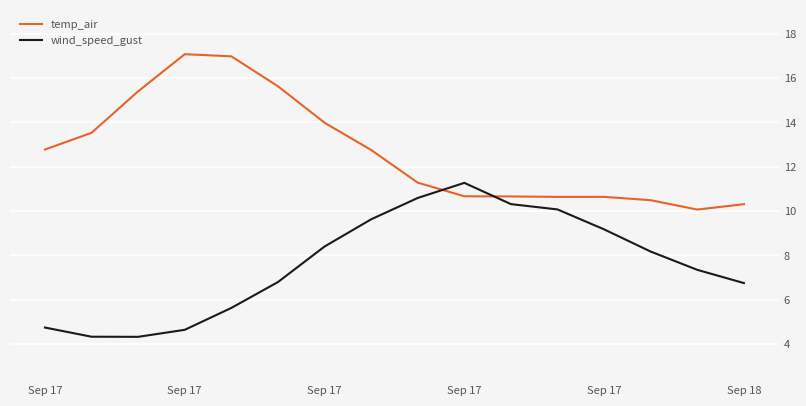

List the series in order of their overall mean, highest first.

temp_air, wind_speed_gust